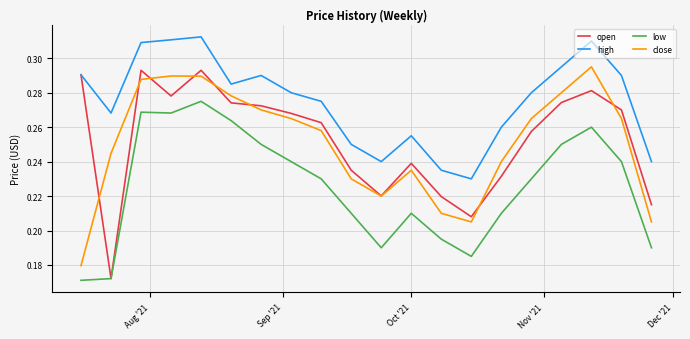

Which series has the largest total across all categories?

high